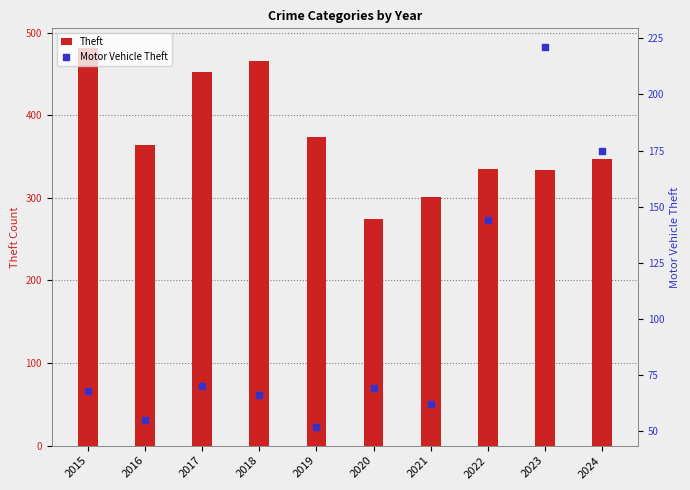

Which series has the widest spread of Y values?

Theft